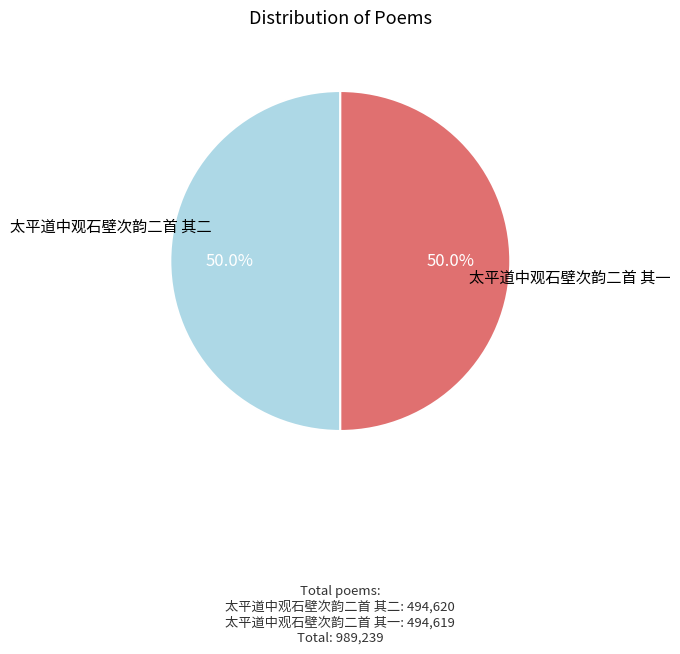

Approximately how many times larger is the value at 太平道中观石壁次韵二首 其二 compared to 太平道中观石壁次韵二首 其一?

1.0